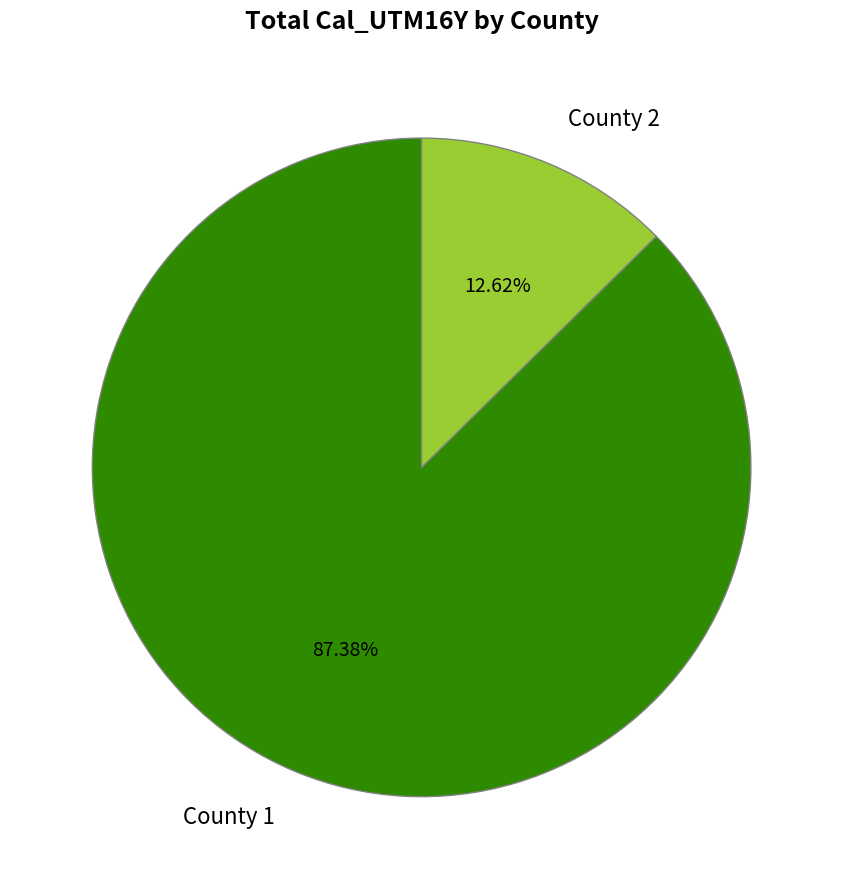

What is the largest slice in the pie chart?

County 1